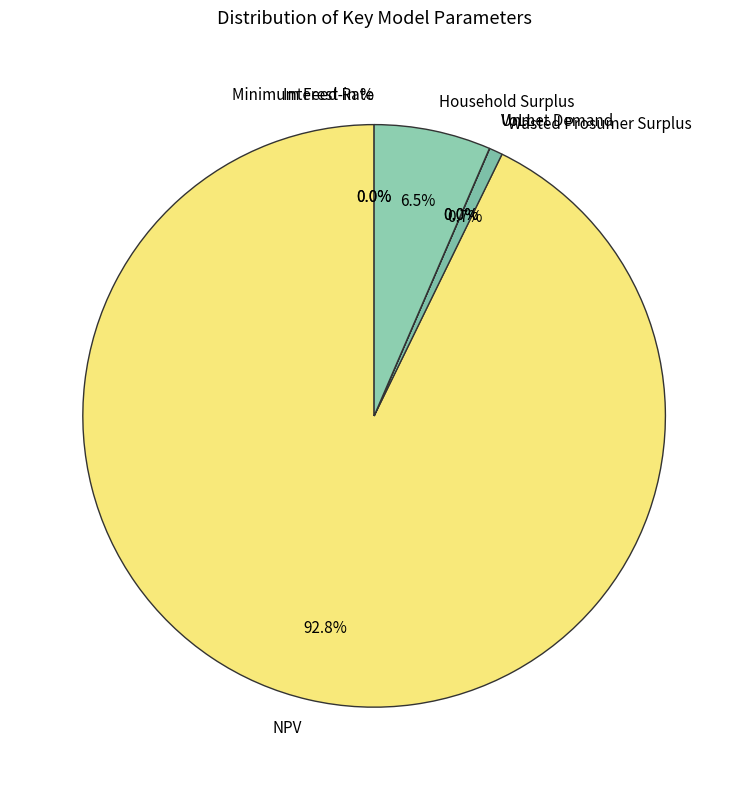

Is the sum of Wasted Prosumer Surplus and Interest Rate greater than half?

No